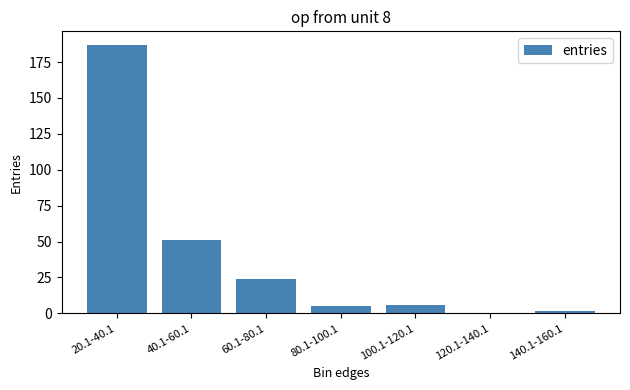

Which has a higher value, 100.1-120.1 or 60.1-80.1?

60.1-80.1